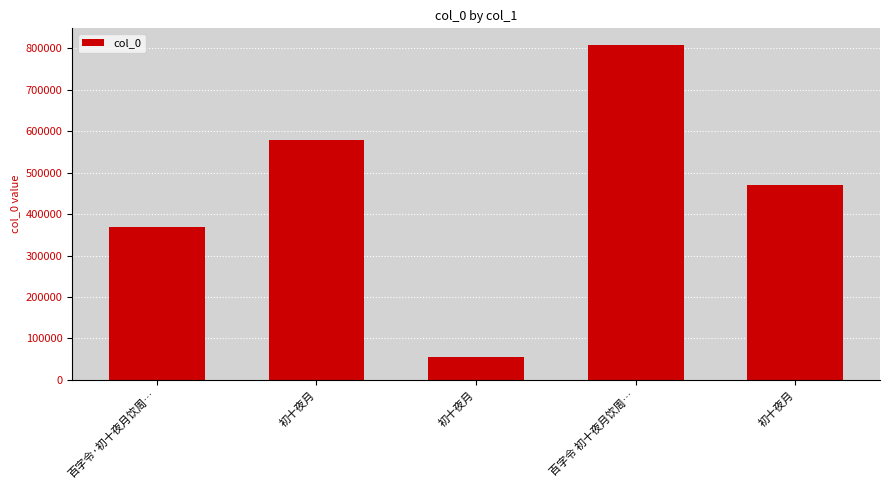

How many categories are shown in the chart?

5